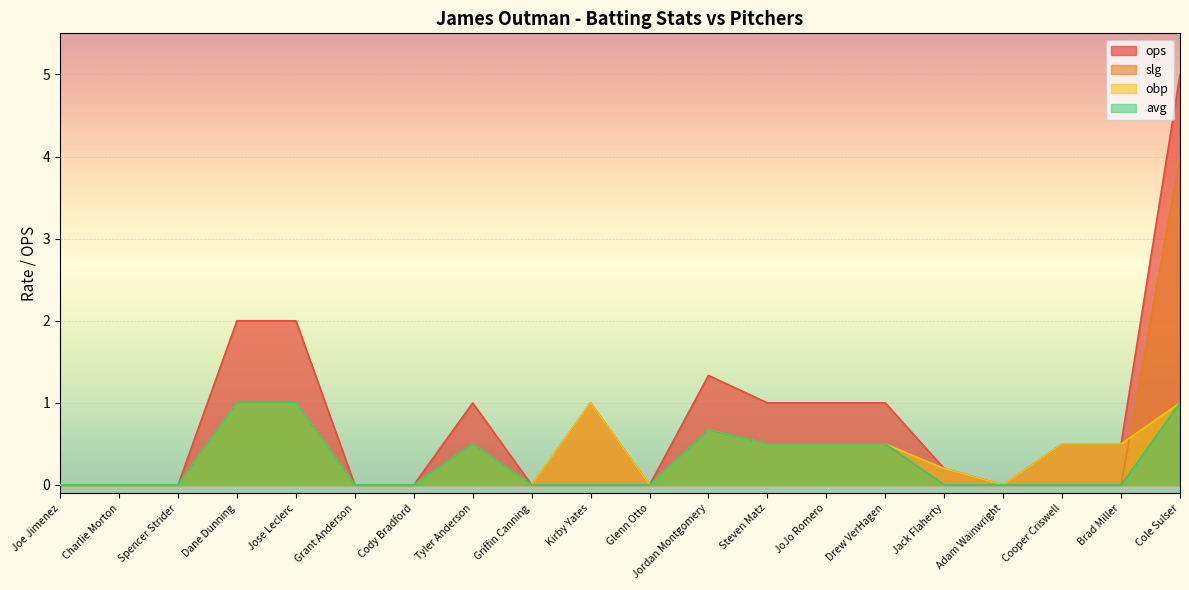

What is the greatest value displayed?

5.0